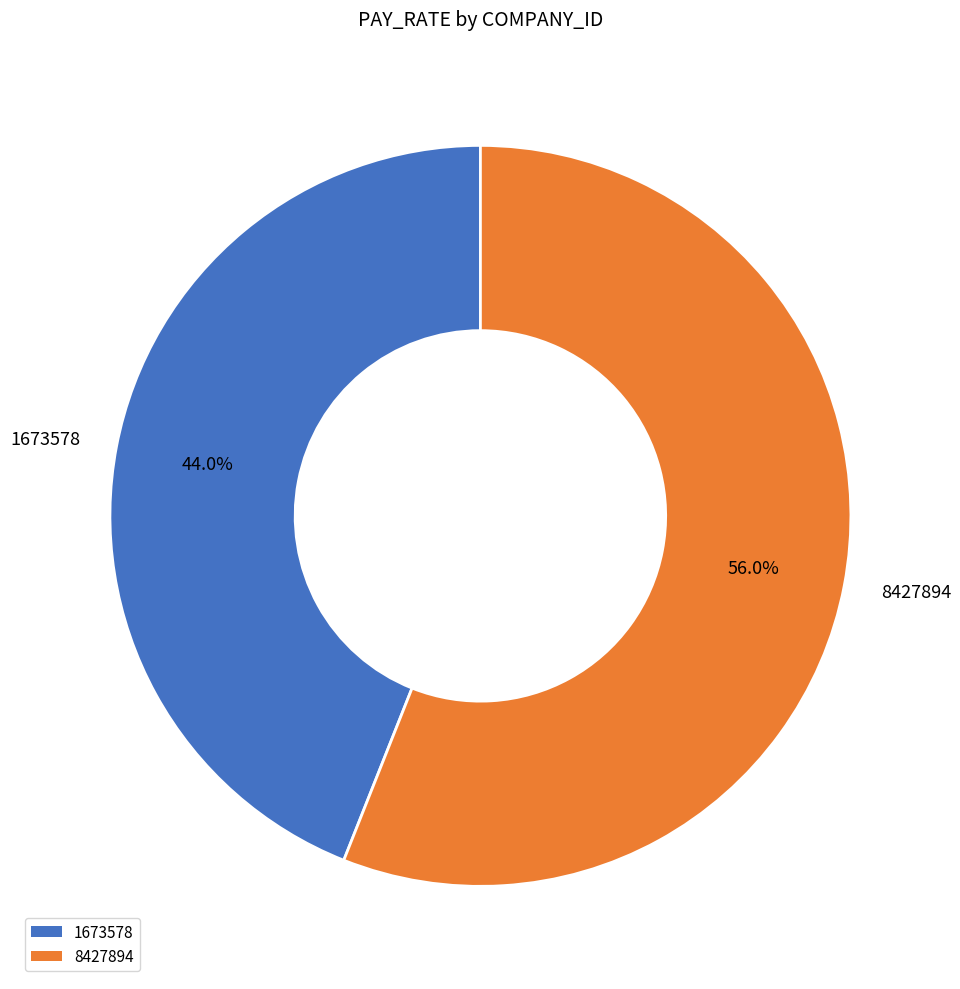

To the nearest percent, what portion does 8427894 represent?

56%